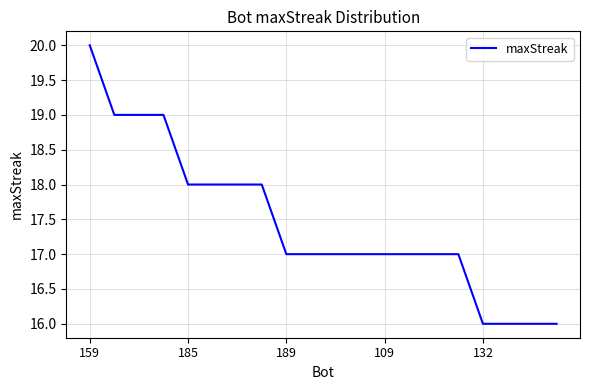

What is the maximum value shown in the chart?

20